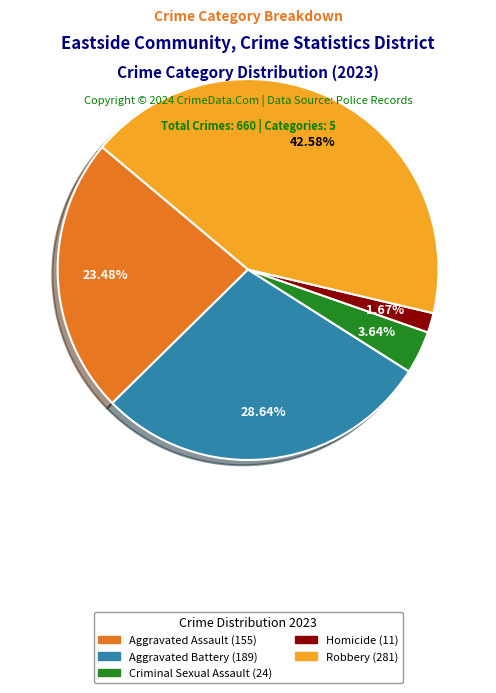

Count the number of slices in the pie.

5